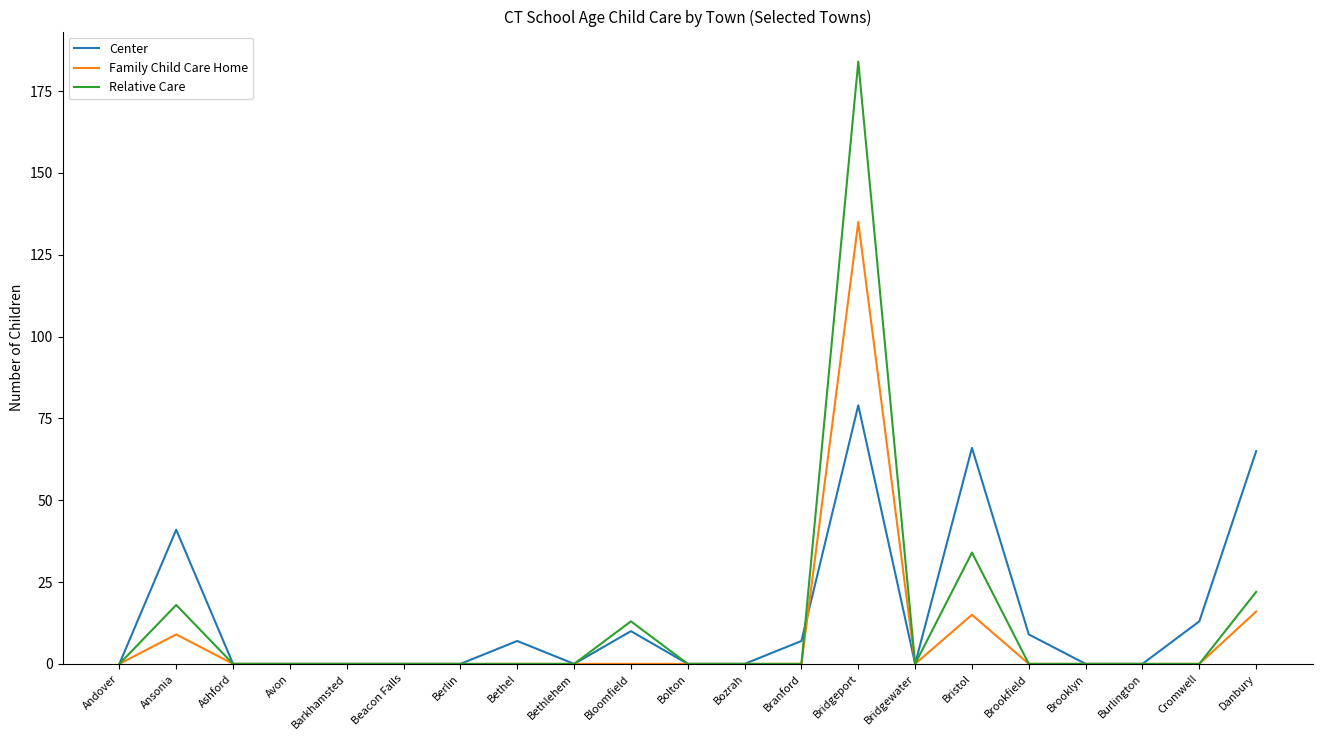

True or false: Family Child Care Home has more than 2 interior local peaks.

True